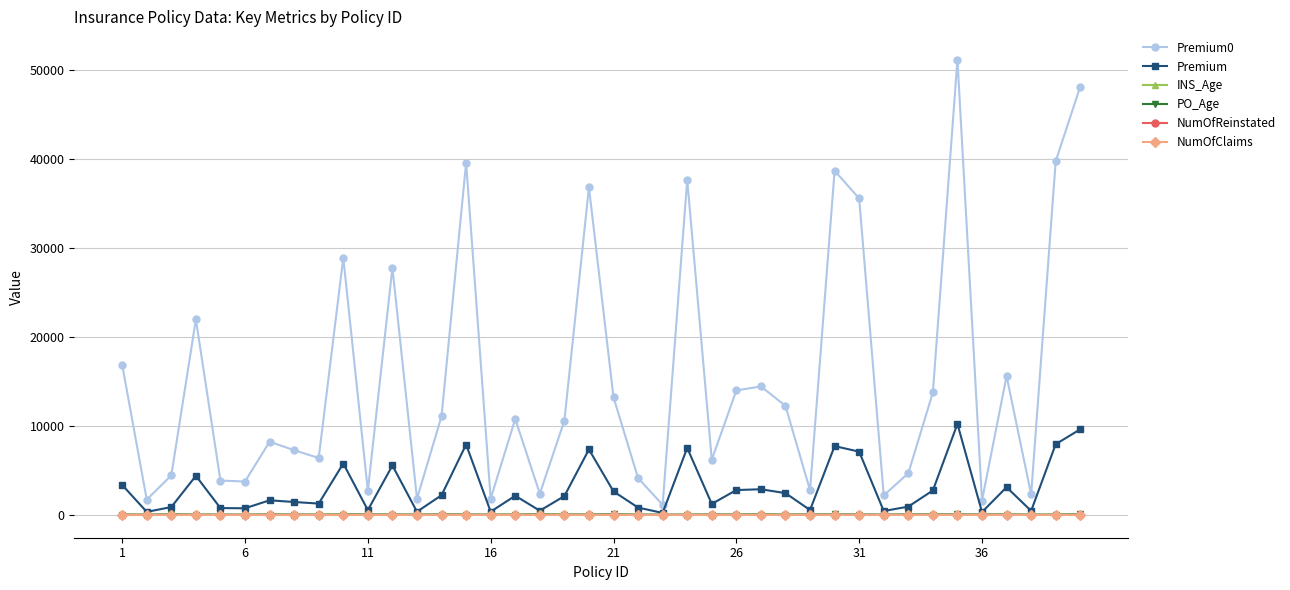

Which series has the largest range (max minus min)?

Premium0